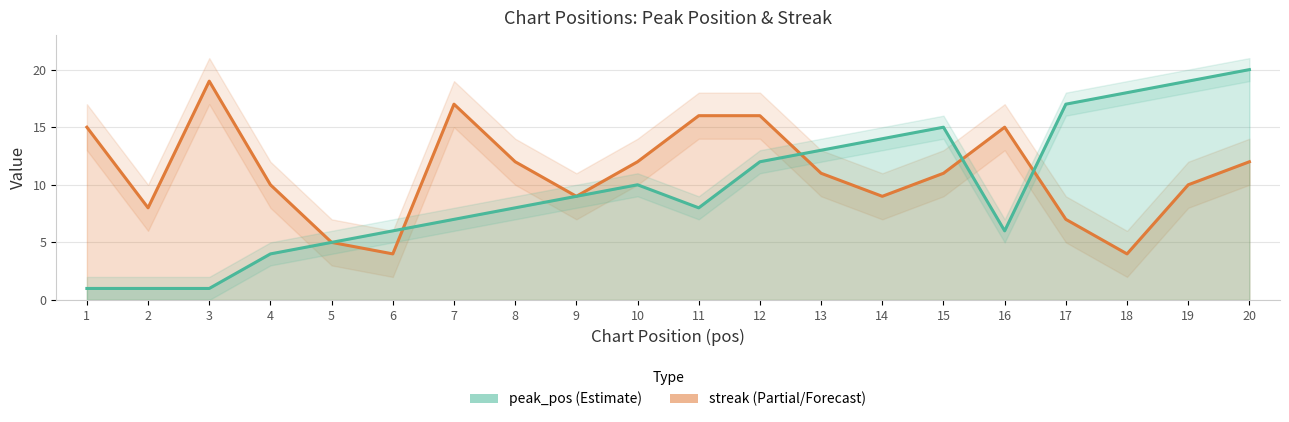

Rank the series by their average value, from lowest to highest.

peak_pos, streak